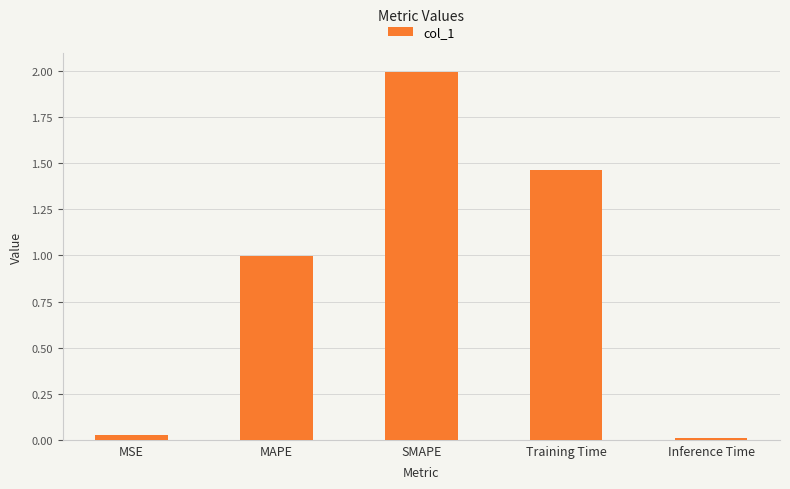

What is the maximum value shown in the chart?

2.0